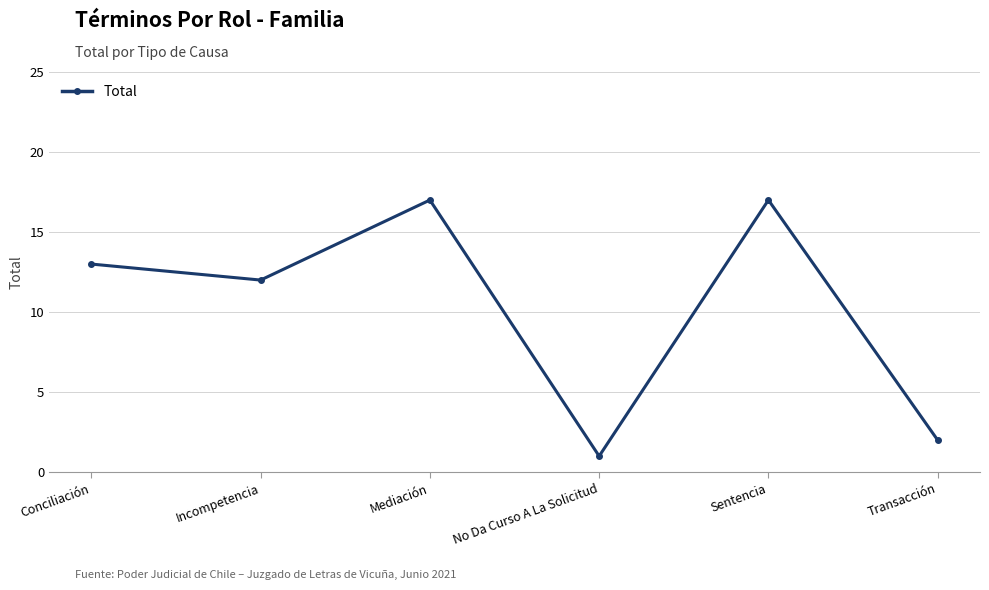

How many interior local peaks (higher than both neighbors) does the data have?

2